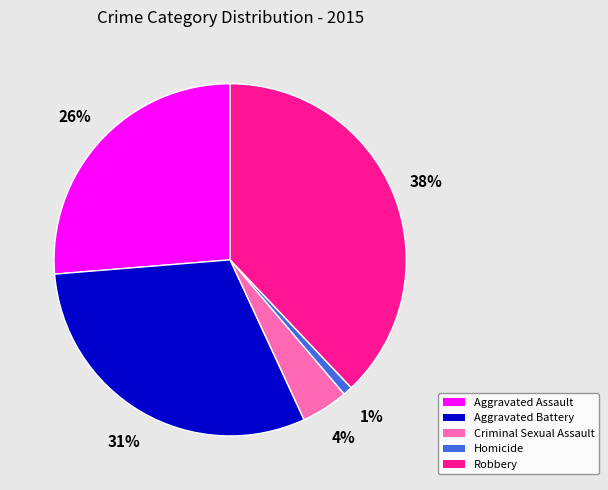

What is the smallest slice in the pie chart?

Homicide